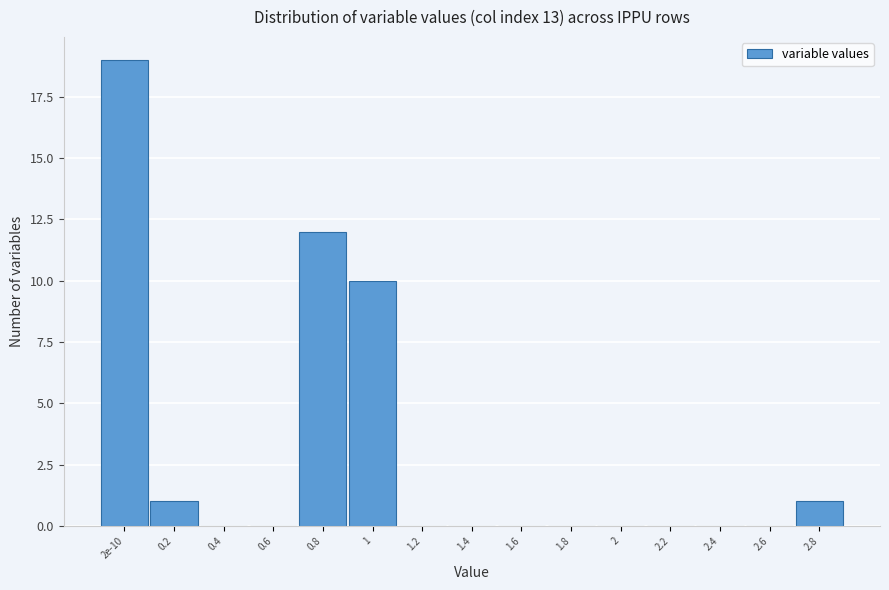

Reading right to left, transcribe all the data shown in this chart.

2.8=1	2.6=0	2.4=0	2.2=0	2=0	1.8=0	1.6=0	1.4=0	1.2=0	1=10	0.8=12	0.6=0	0.4=0	0.2=1	2e-10=19